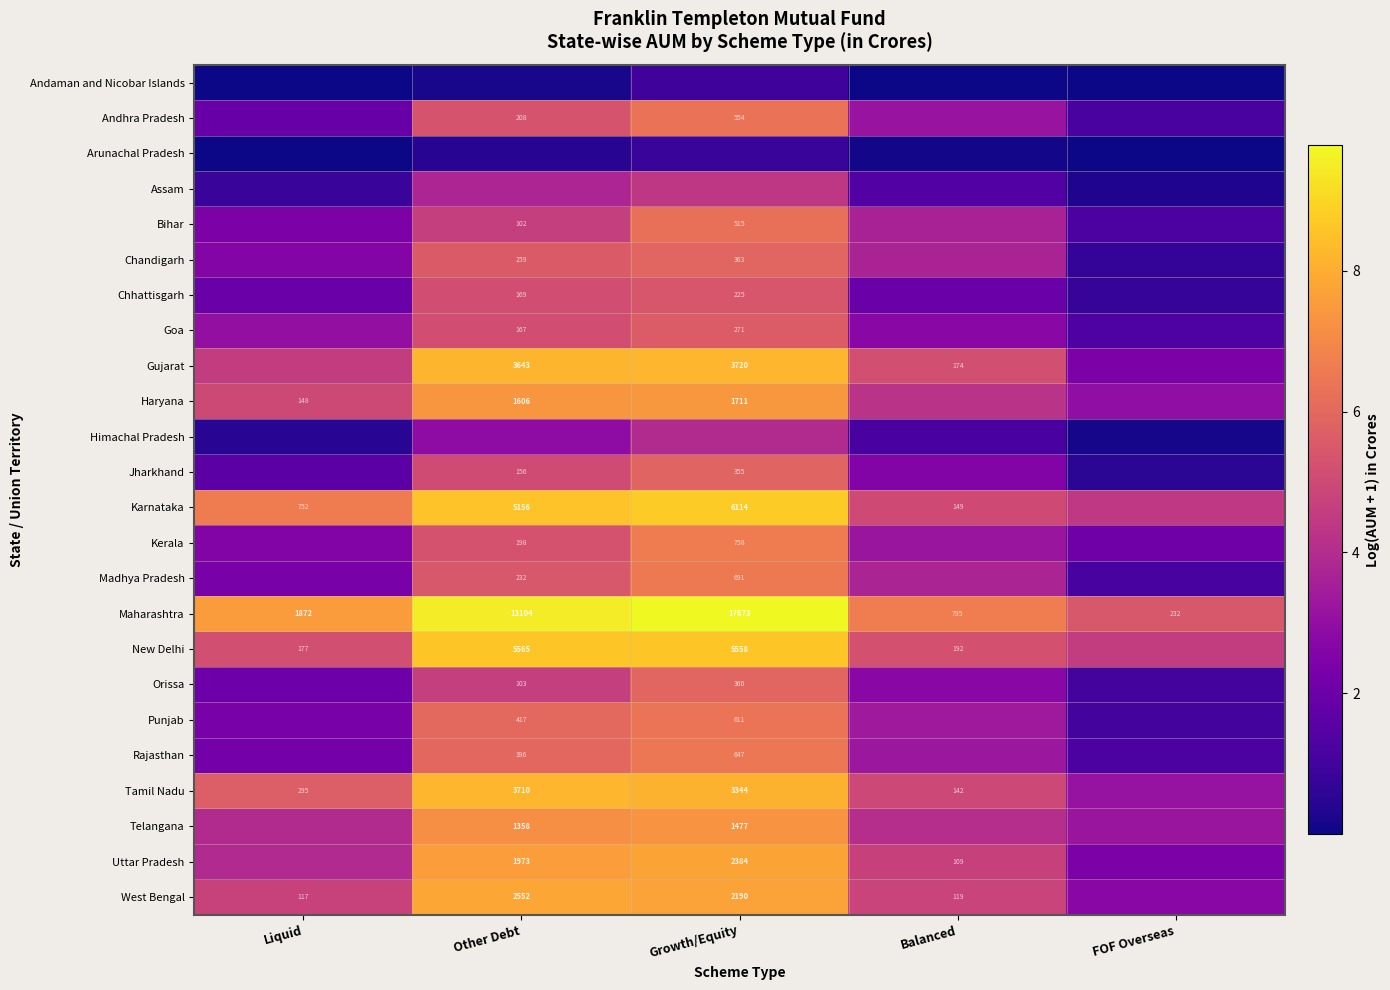

Is the value of West Bengal at Growth/Equity greater than the value of Bihar at Growth/Equity?

Yes